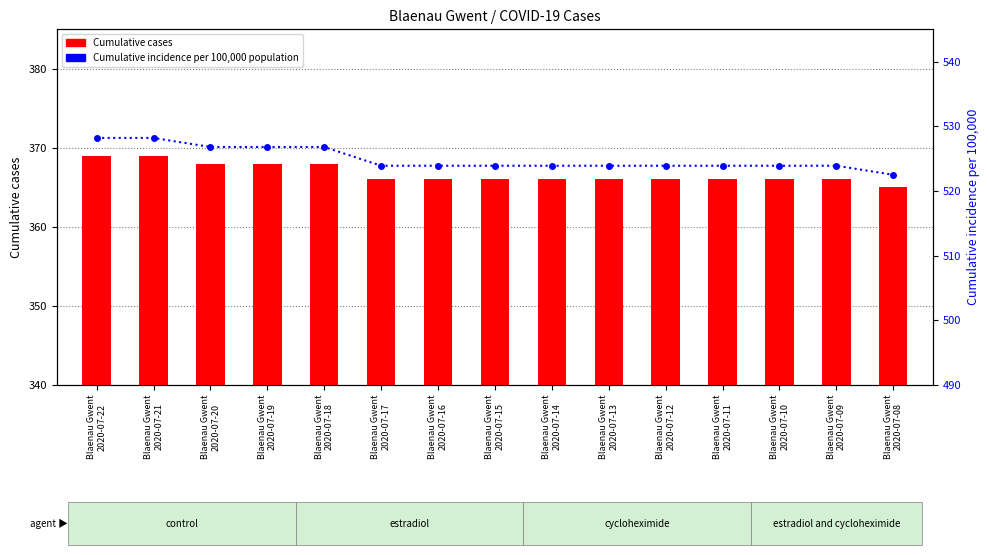

At which category is the sum across all series the highest?

Blaenau Gwent
2020-07-22